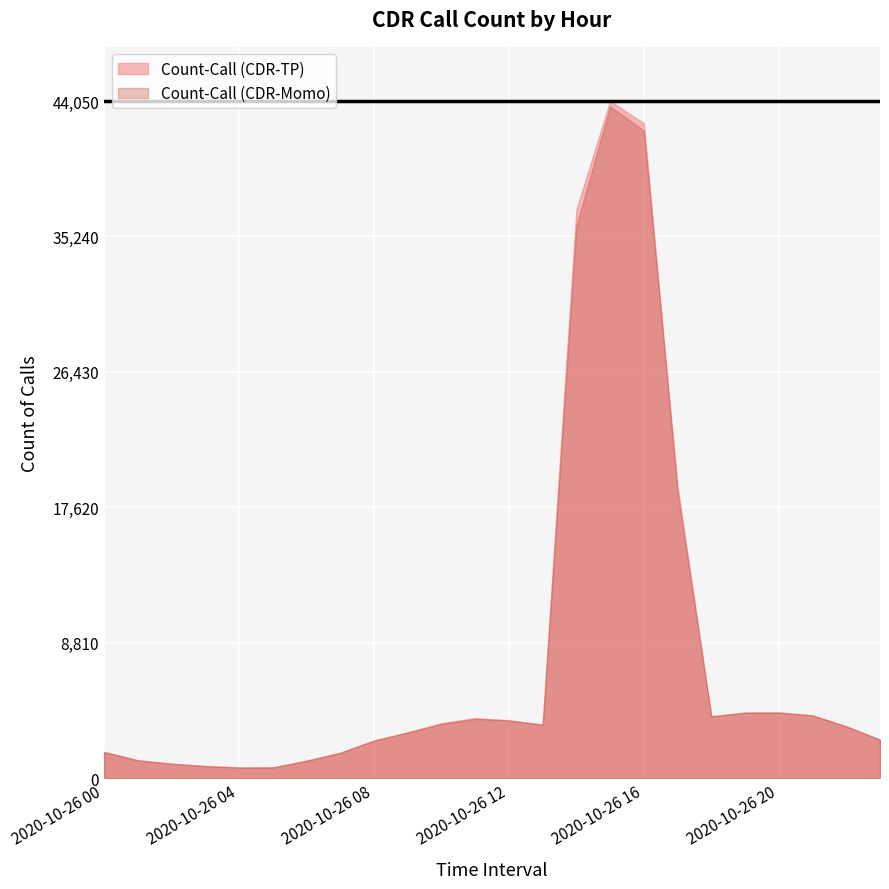

Between which two adjacent categories do Count-Call (CDR-Momo) and Count-Call (CDR-TP) first intersect?

2020-10-26 01 and 2020-10-26 02